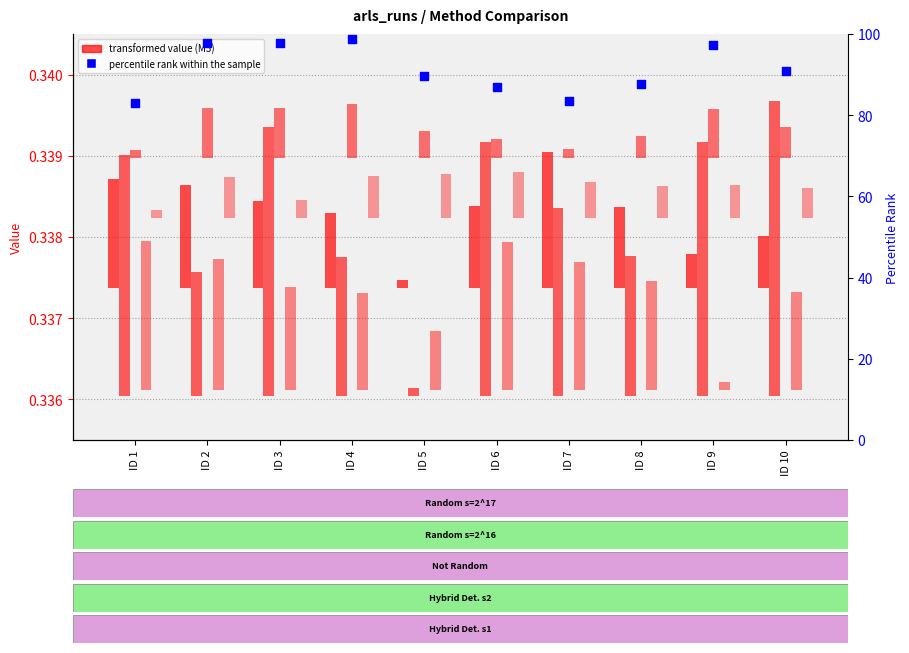

Which series has the largest total across all categories?

percentile rank within the sample